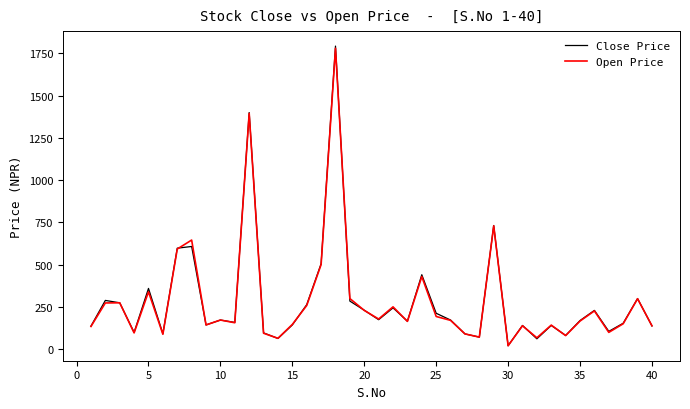

How many lines are shown in the chart?

2